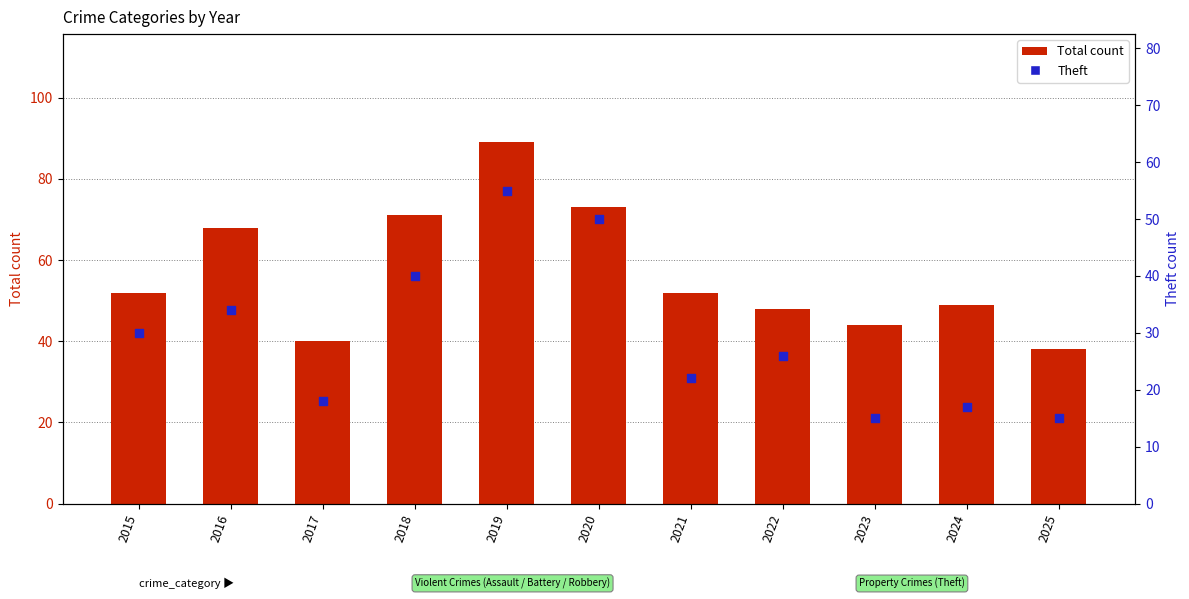

Which series reaches the maximum Y coordinate?

Total count